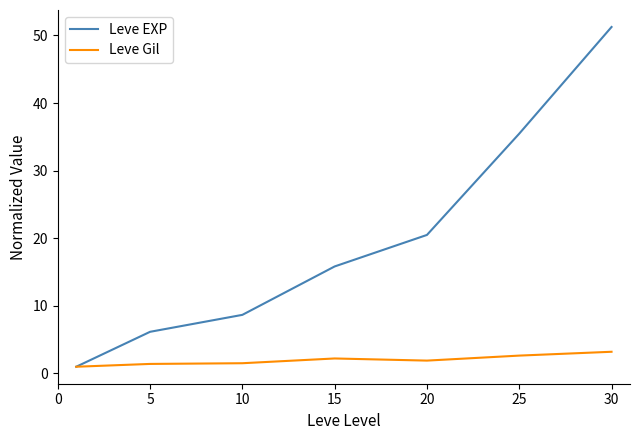

List the series in order of their overall mean, lowest first.

Leve Gil, Leve EXP